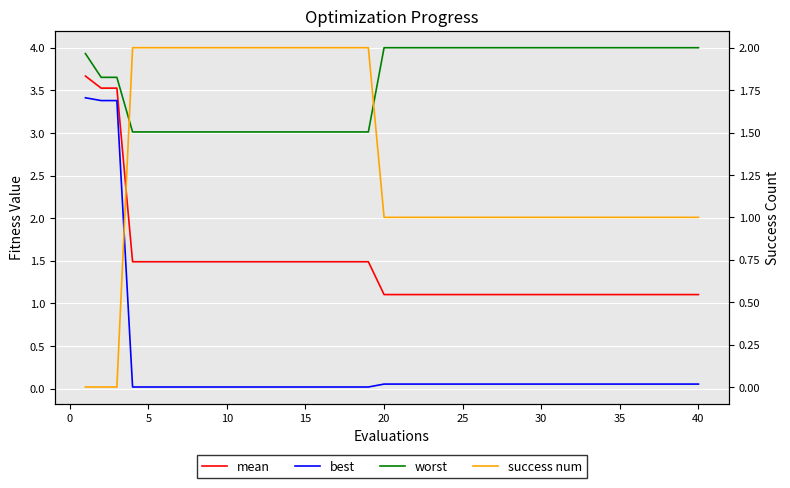

Which series has the widest spread of values?

best